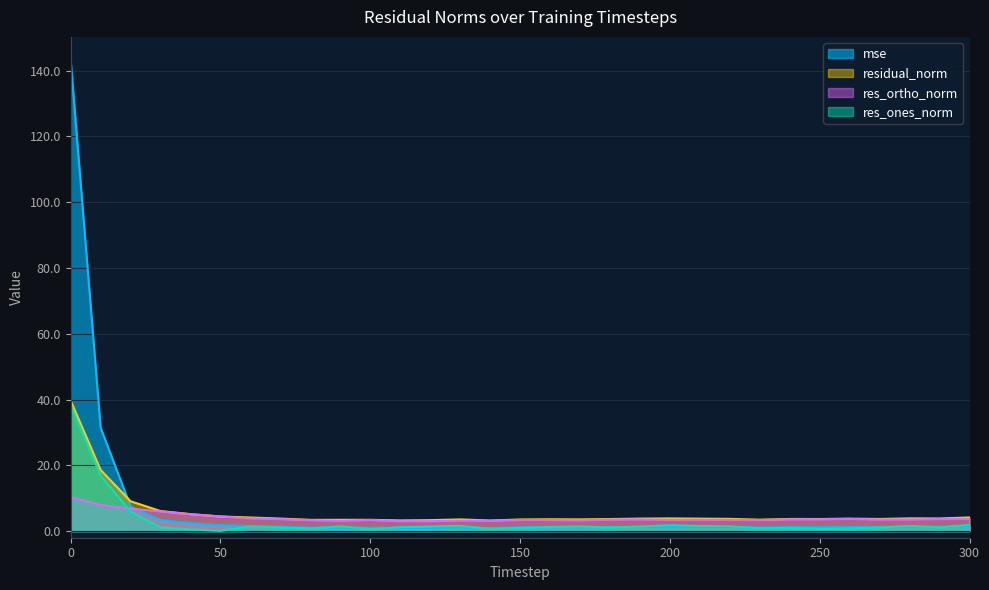

True or false: res_ones_norm and residual_norm intersect in this chart.

False